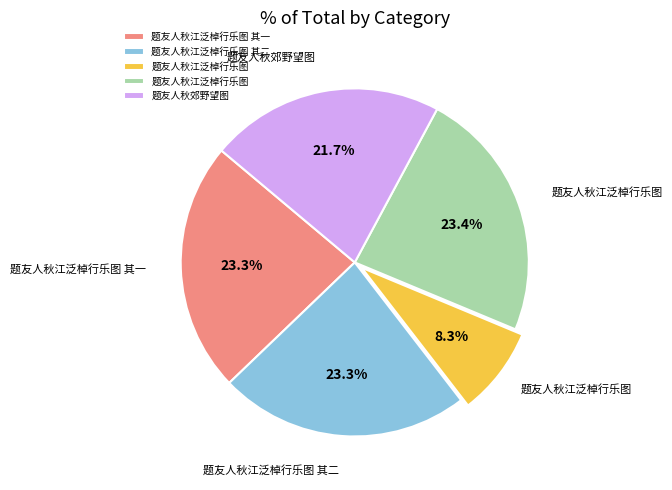

Does any single category account for the majority?

No